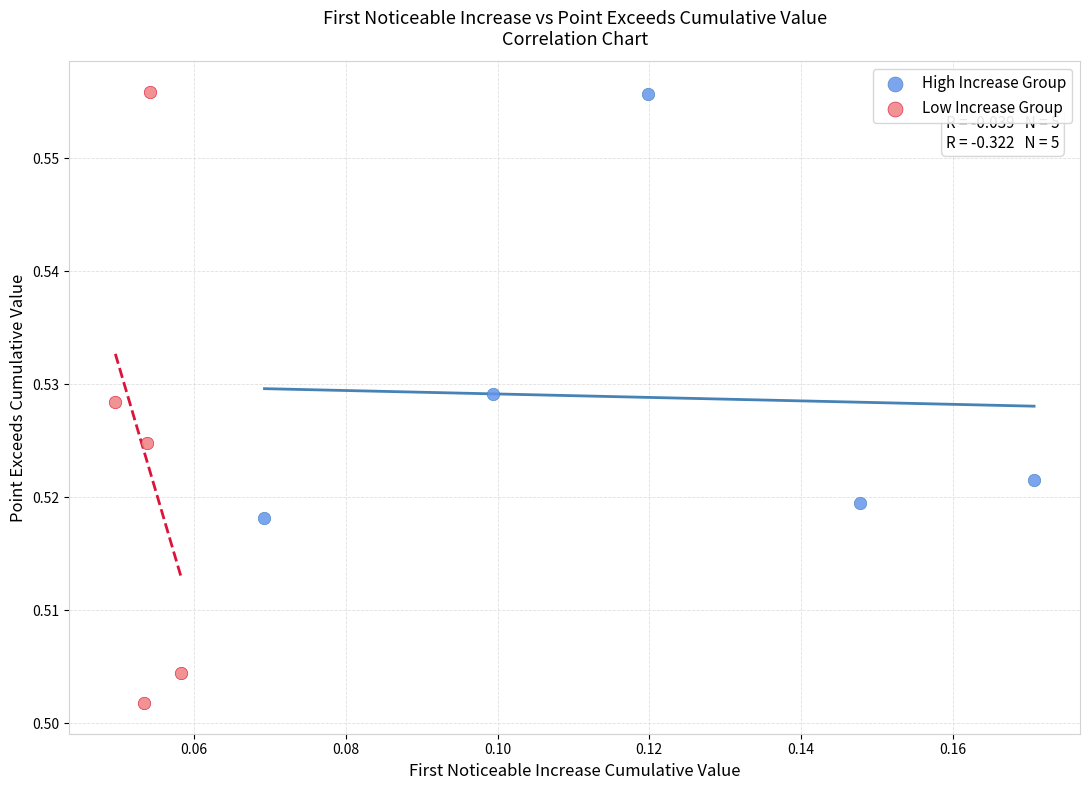

Which series has the largest Y range (max minus min)?

Low Increase Group